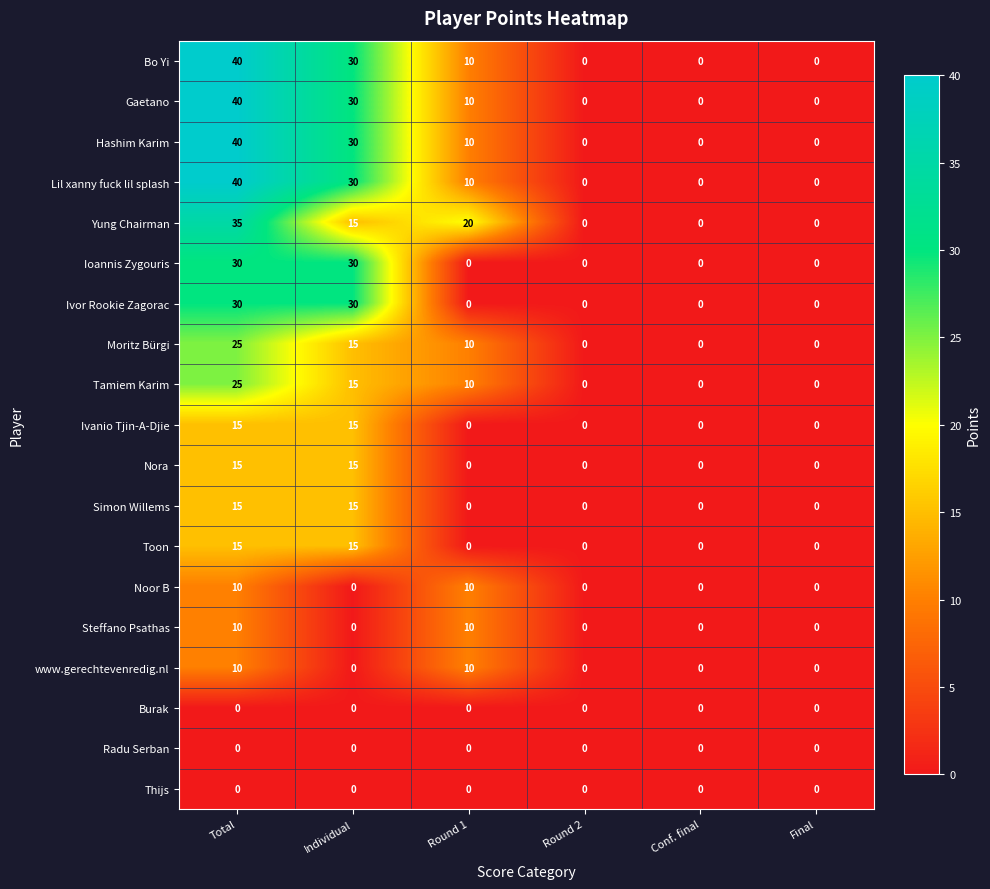

True or false: Lil xanny fuck lil splash has a value of 20 at Individual.

False